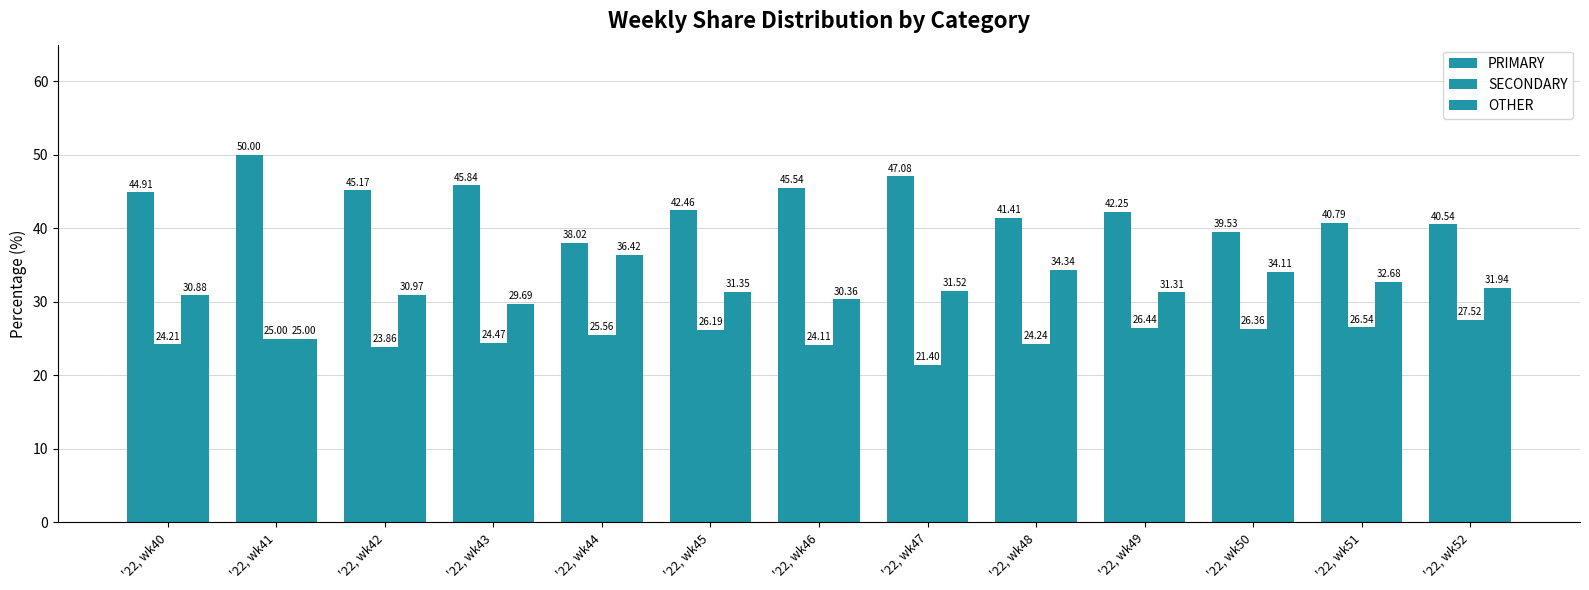

What is the value of the OTHER bar at the 3rd from the left?

31.0